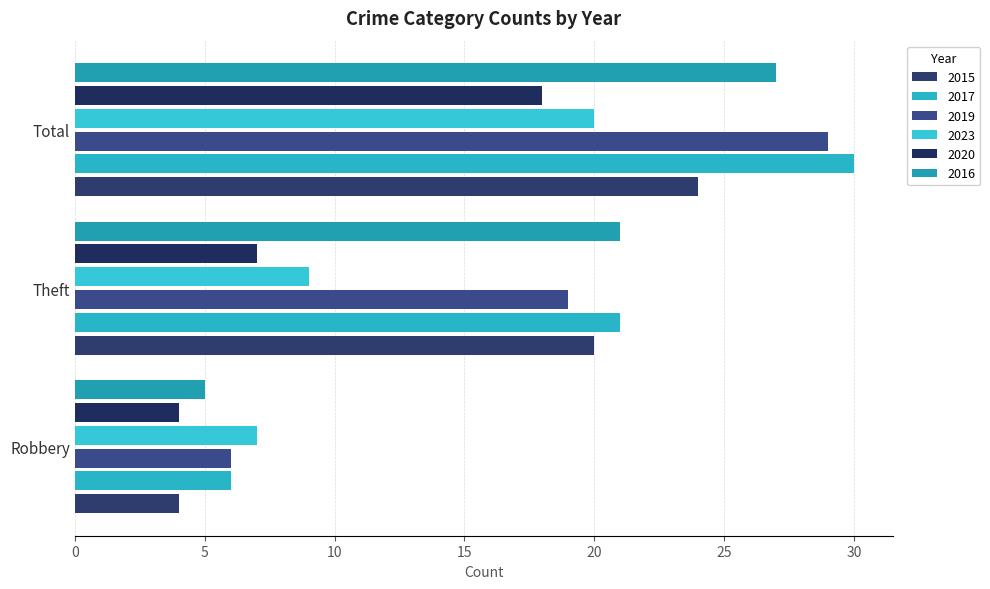

What is the difference between the maximum and minimum values in the 2017 series?

24